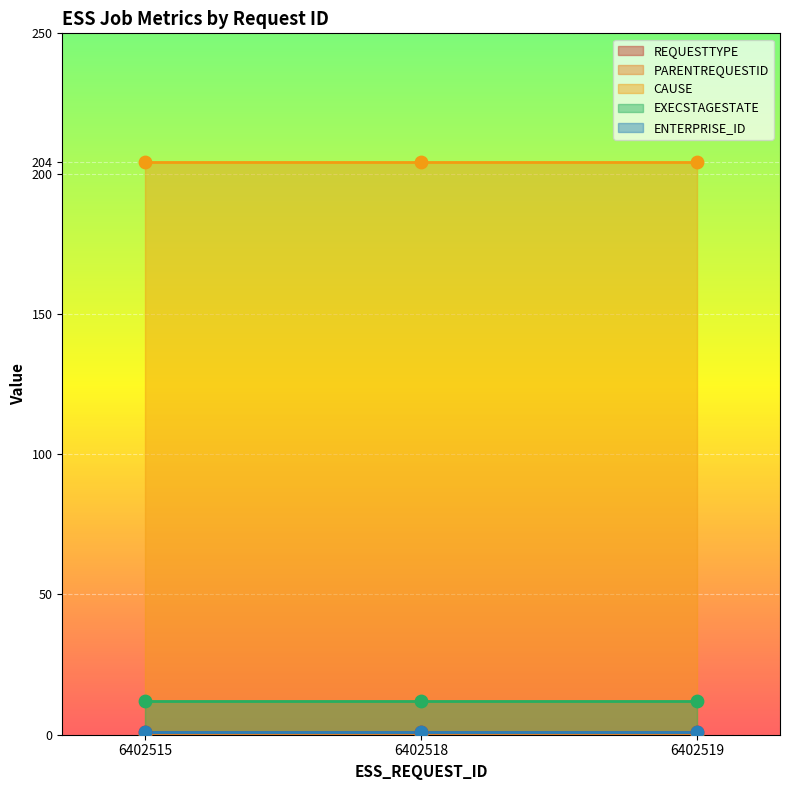

What is the total value across all series at 6402518?

218